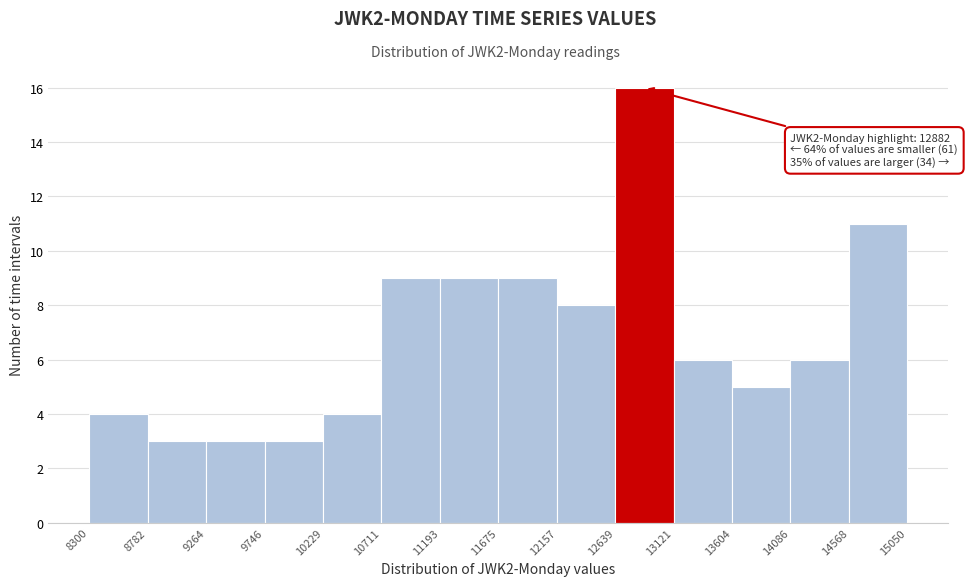

Over which range of the x-axis is the bar tallest?

12639 to 13121